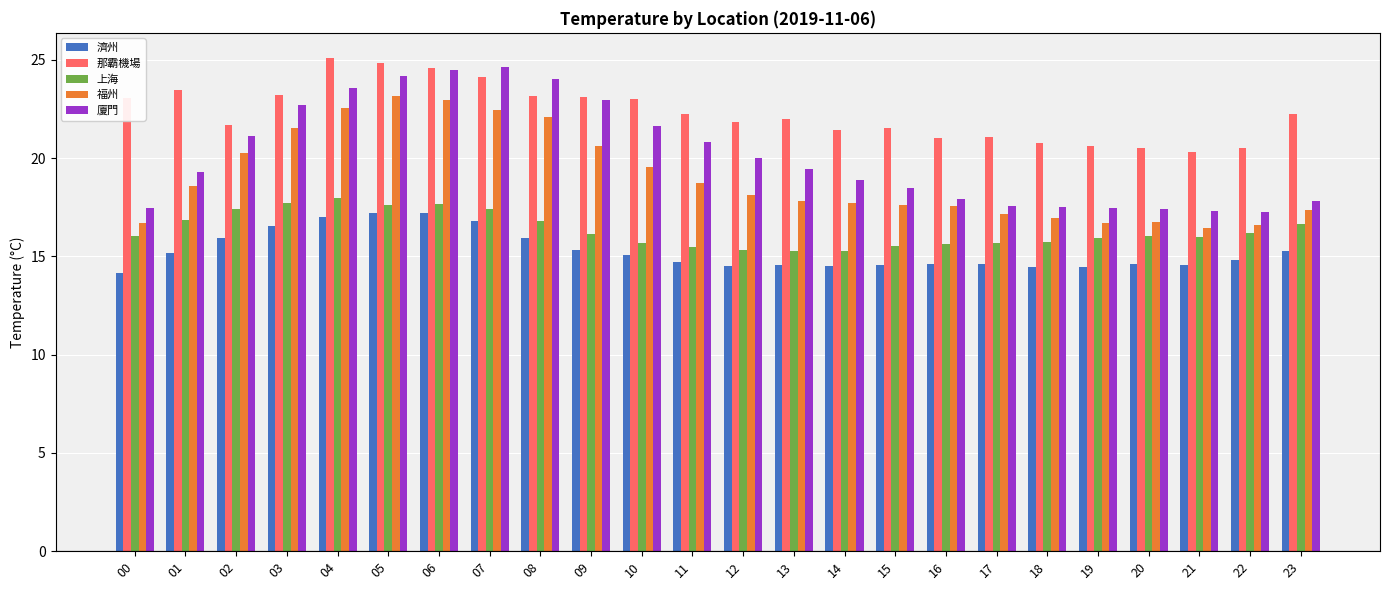

What is the minimum value shown in the chart?

14.2